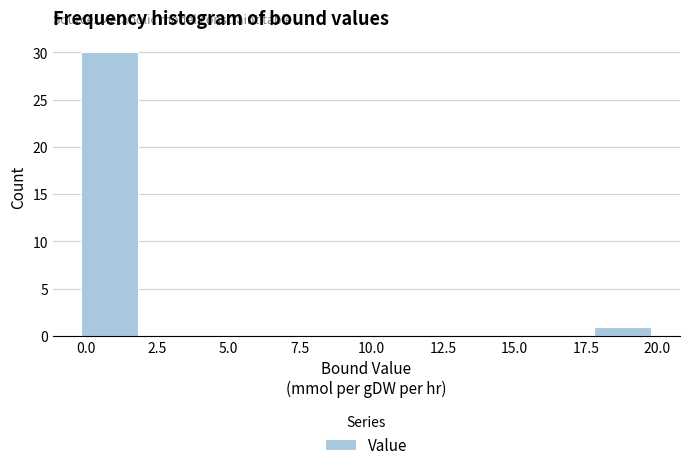

Read against the x-axis, roughly where is the centre of the tallest bar?

1.0